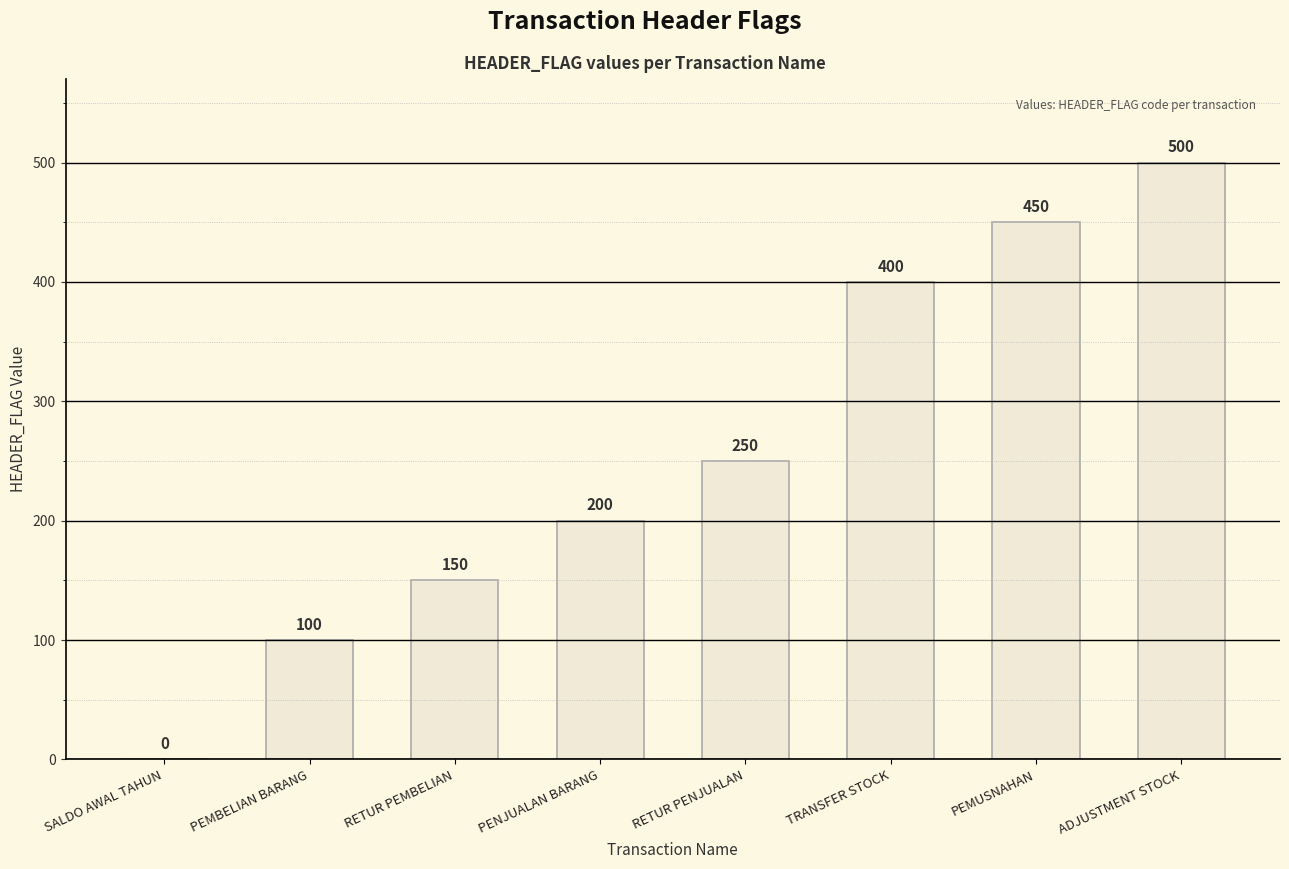

What is the greatest value displayed?

500